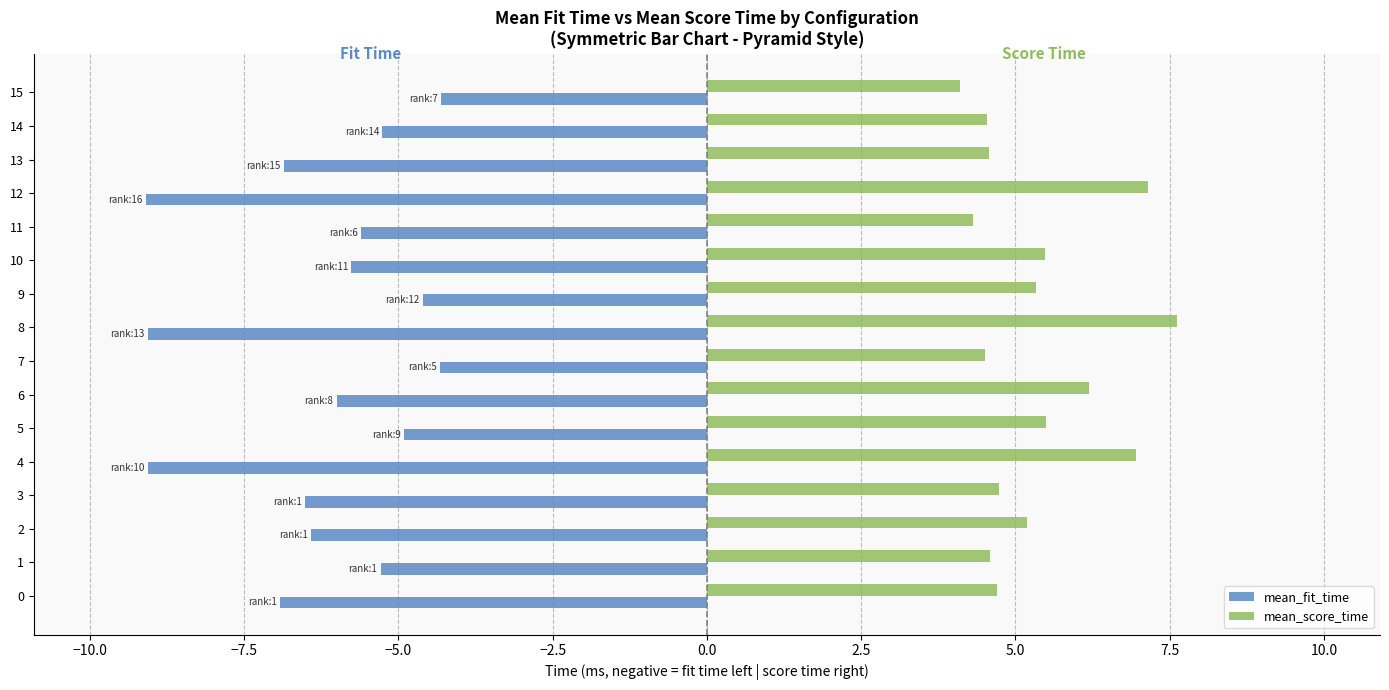

List the series in order of their overall mean, lowest first.

mean_fit_time, mean_score_time